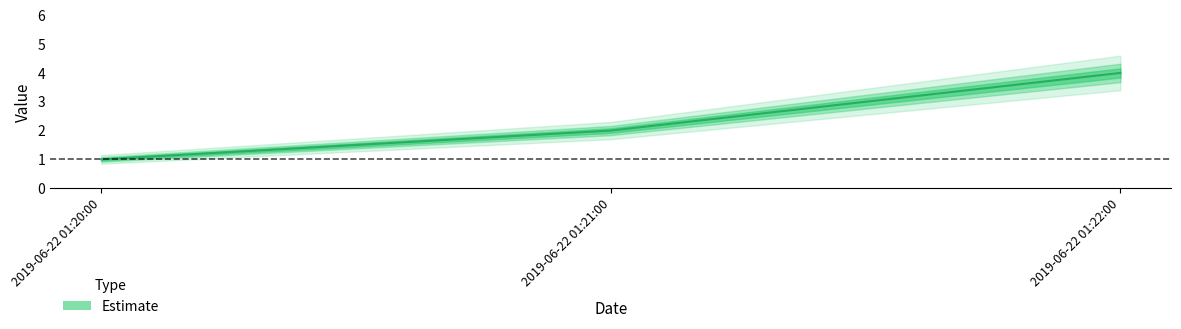

Rank the categories by value from lowest to highest.

2019-06-22 01:20:00, 2019-06-22 01:21:00, 2019-06-22 01:22:00